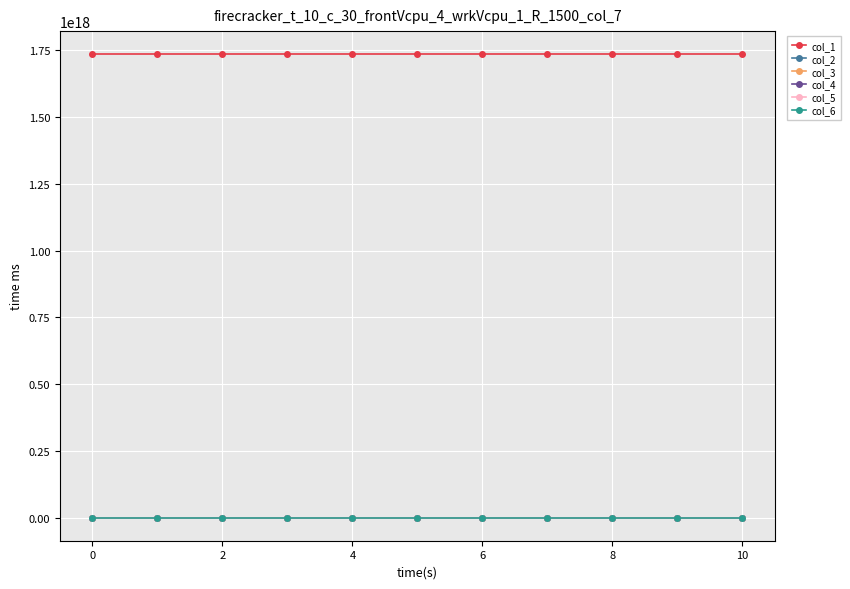

What are all the series names shown in the legend?

col_1, col_2, col_3, col_4, col_5, col_6